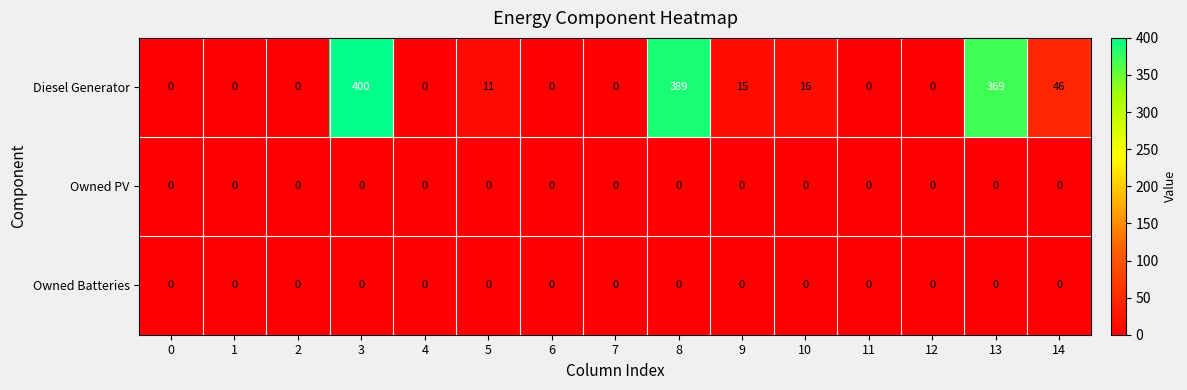

Which series has the largest total across all categories?

Diesel Generator